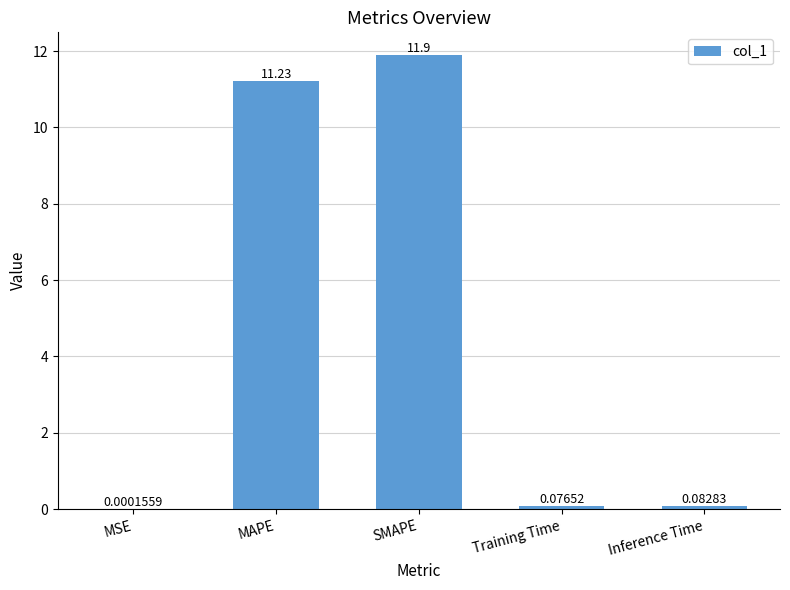

What is the sum of all values?

23.3